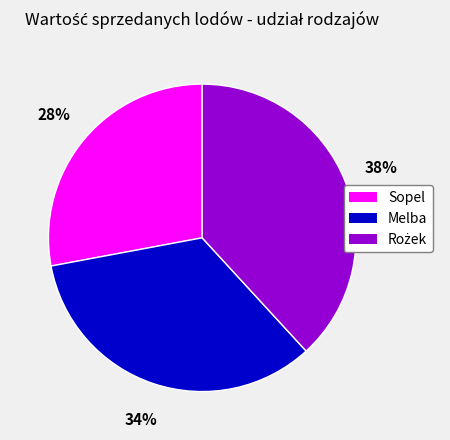

Count the number of slices in the pie.

3